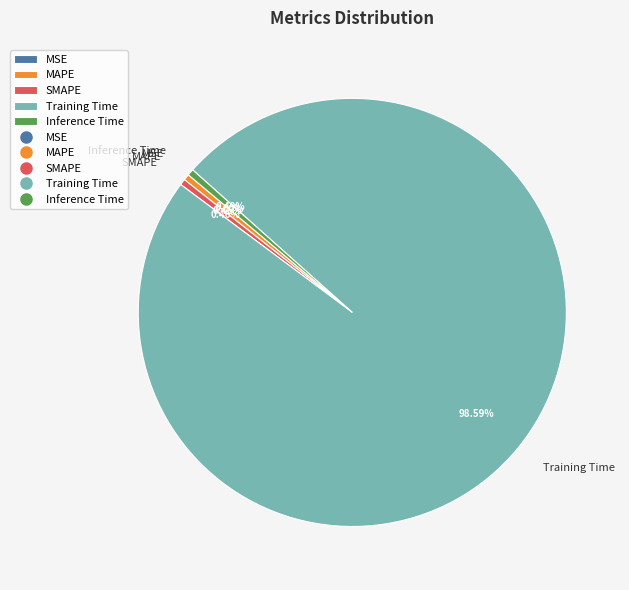

Is Training Time the majority of the pie?

Yes